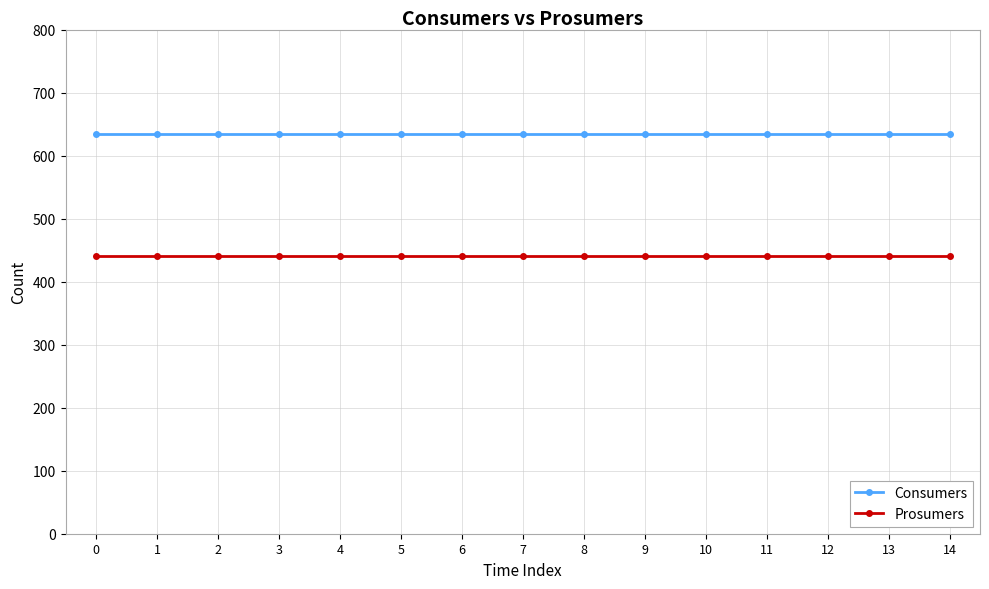

What is the maximum value shown in the chart?

635